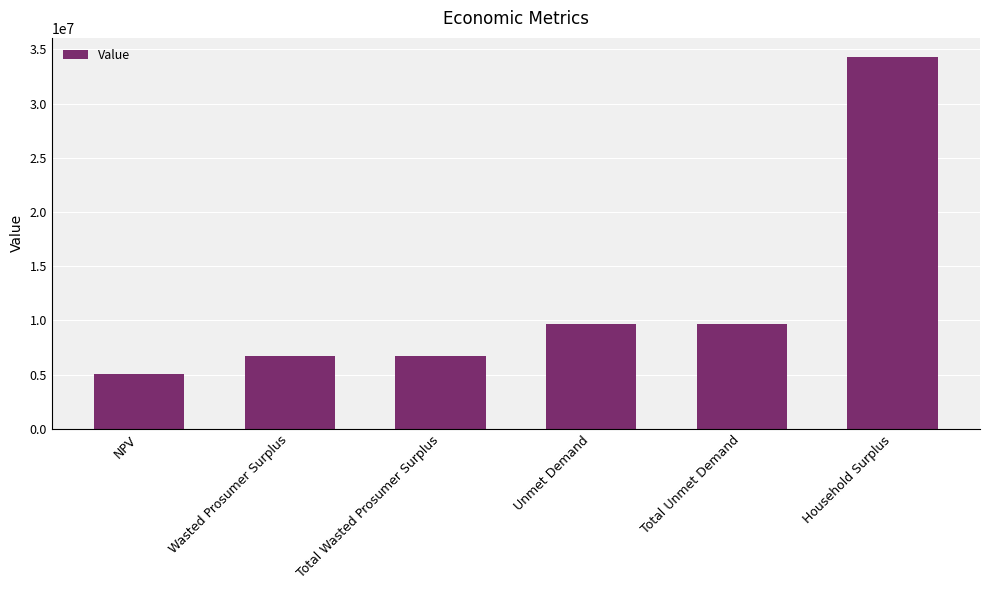

Count the number of values greater than 9668756.

3